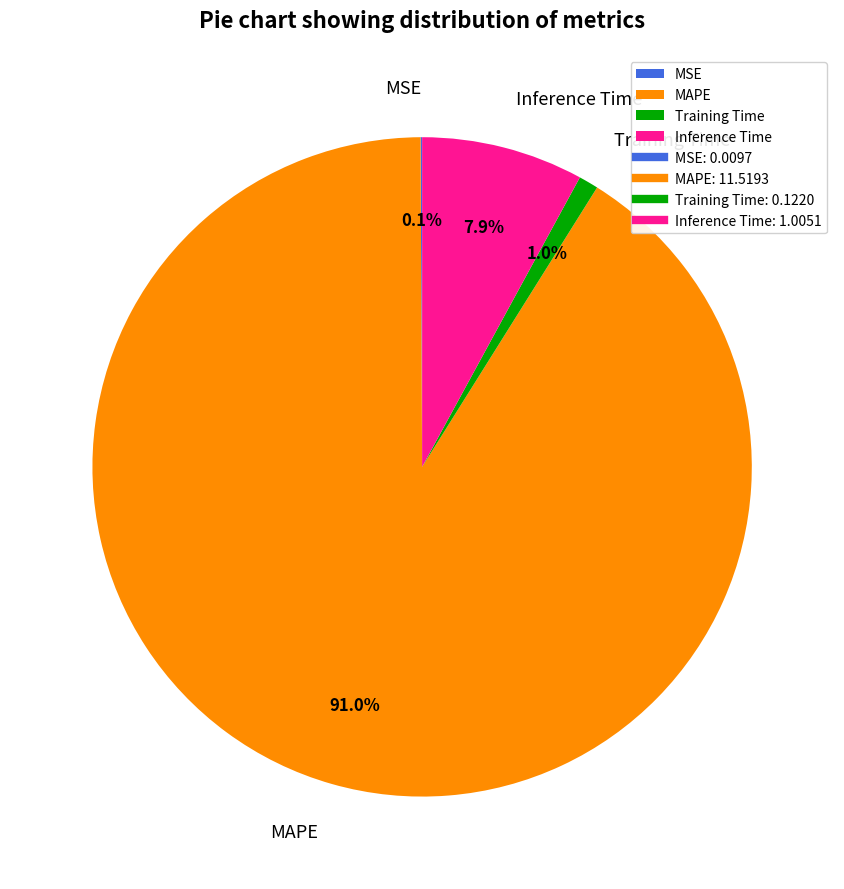

Is there a majority slice in this chart?

Yes